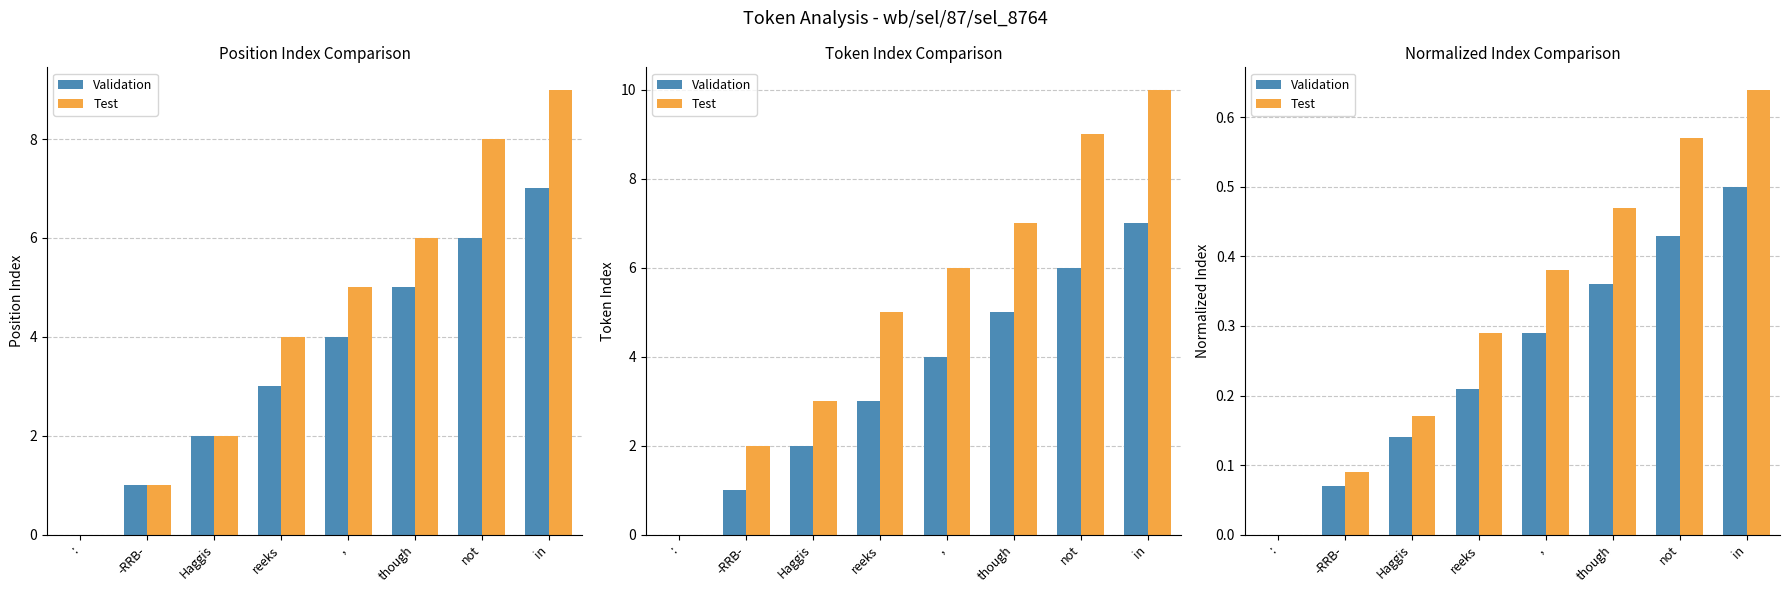

Rank the series by their maximum value, from highest to lowest.

Test, Validation